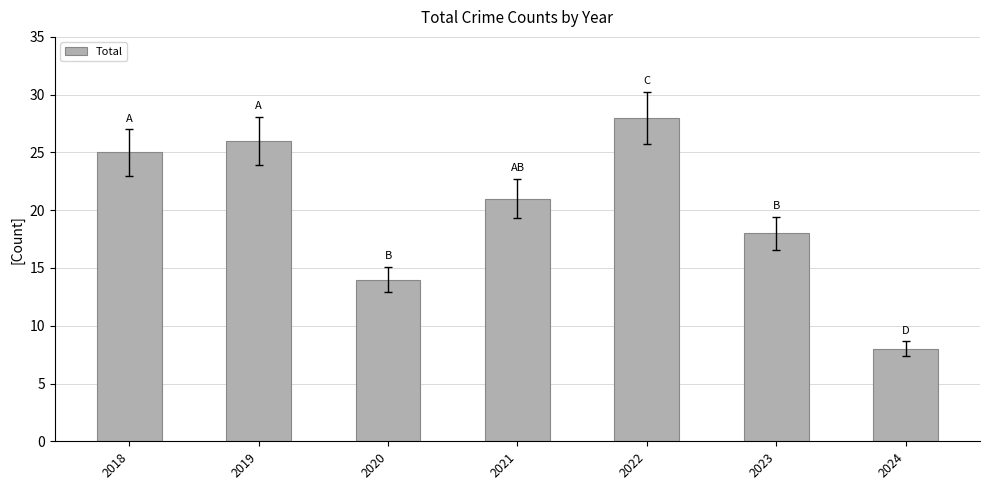

What is the approximate value at 2018, to the nearest 5?

25